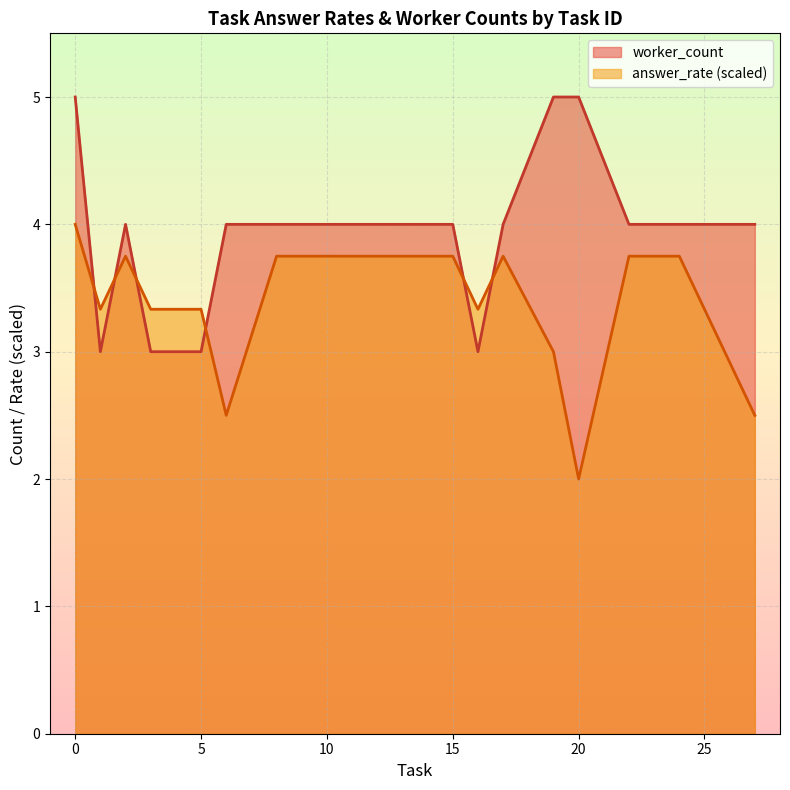

The value of worker_count at 15 is 4.0. True or false?

True